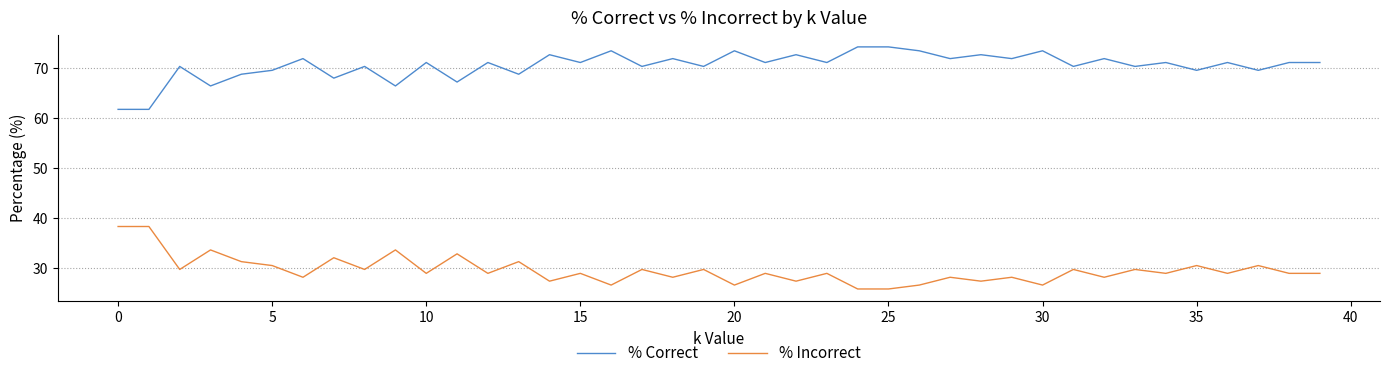

True or false: % Correct and % Incorrect cross at least once.

False